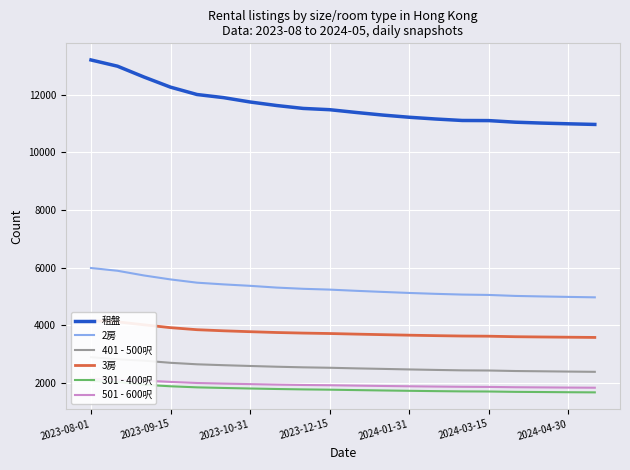

What is the maximum value for 3房?

4164